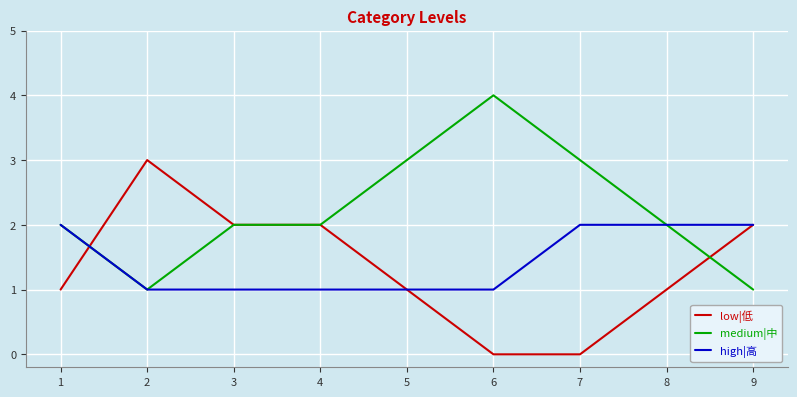

Is this an area chart (filled region under the line)?

No